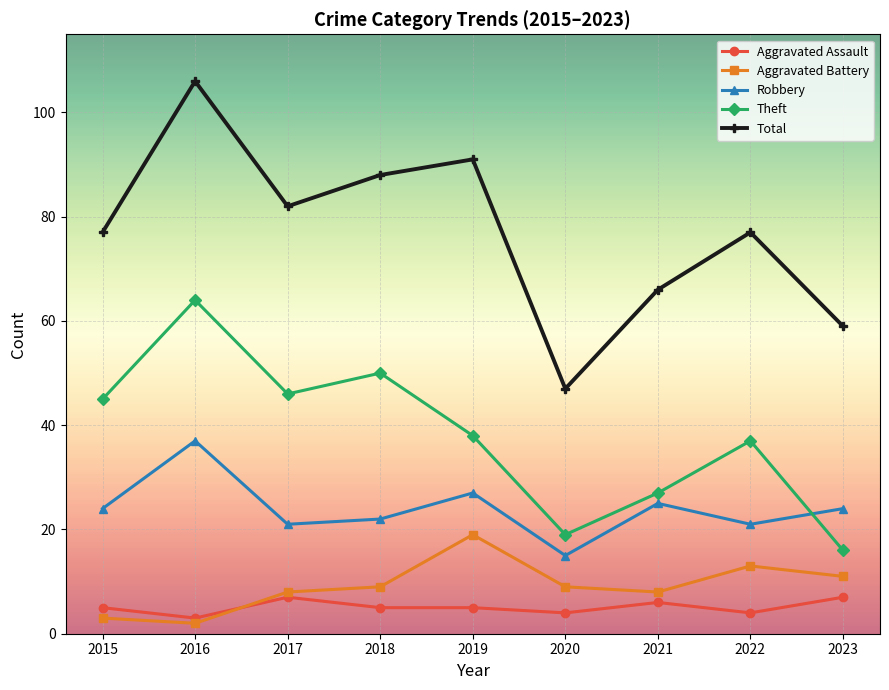

True or false: Aggravated Battery has more than 2 interior local peaks.

False